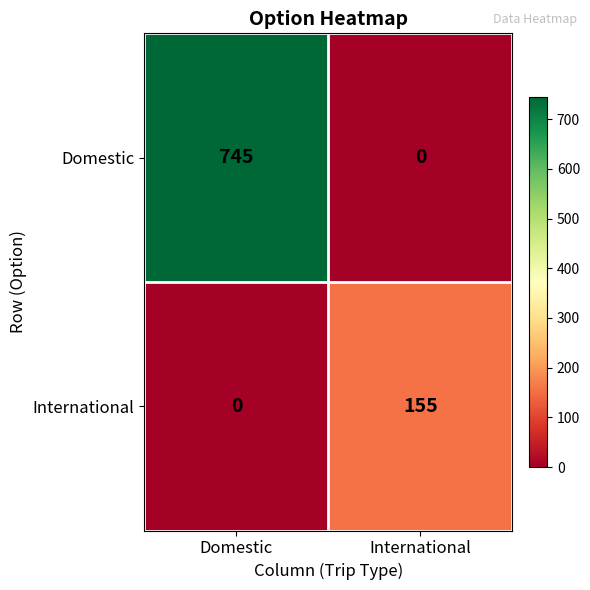

What is the difference between the maximum and minimum values in the Domestic series?

745